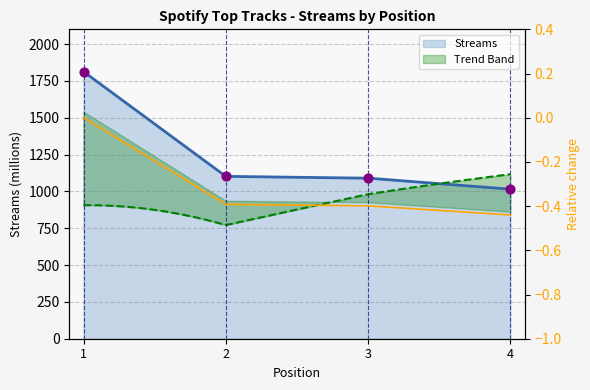

Which has a higher value, 3 or 1?

1